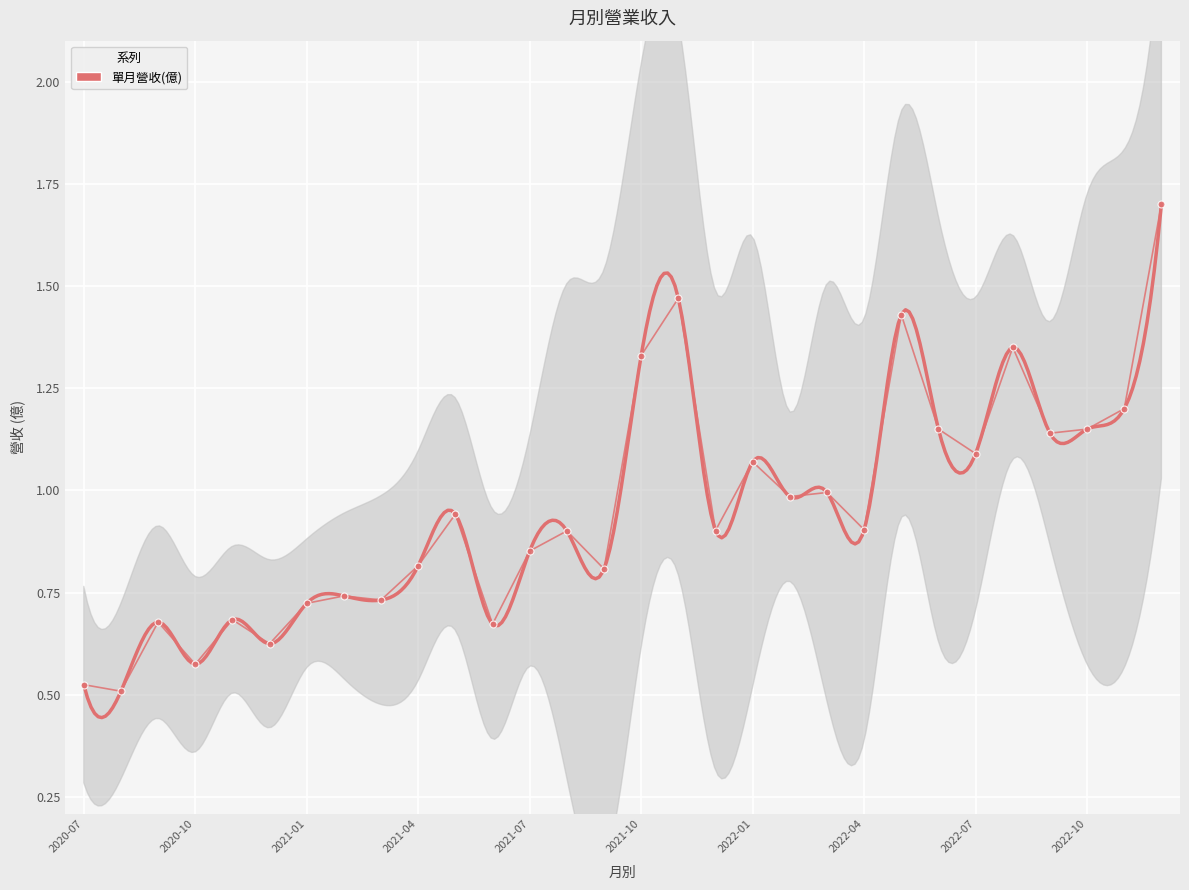

What is the value of the 29th point from the left?

1.2